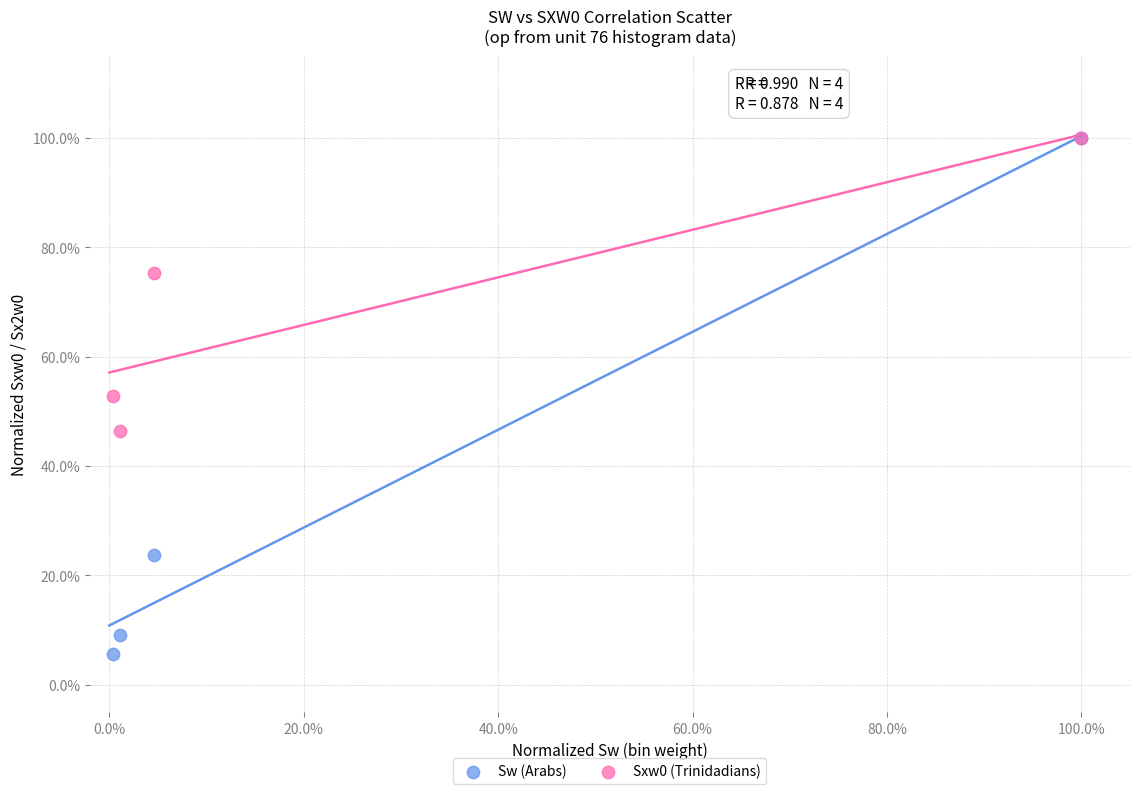

Which series has the widest spread of Y values?

Sw (Arabs)